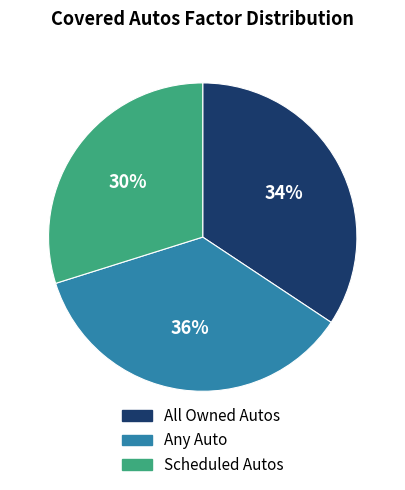

Combined, do Scheduled Autos and All Owned Autos account for over 50%?

Yes